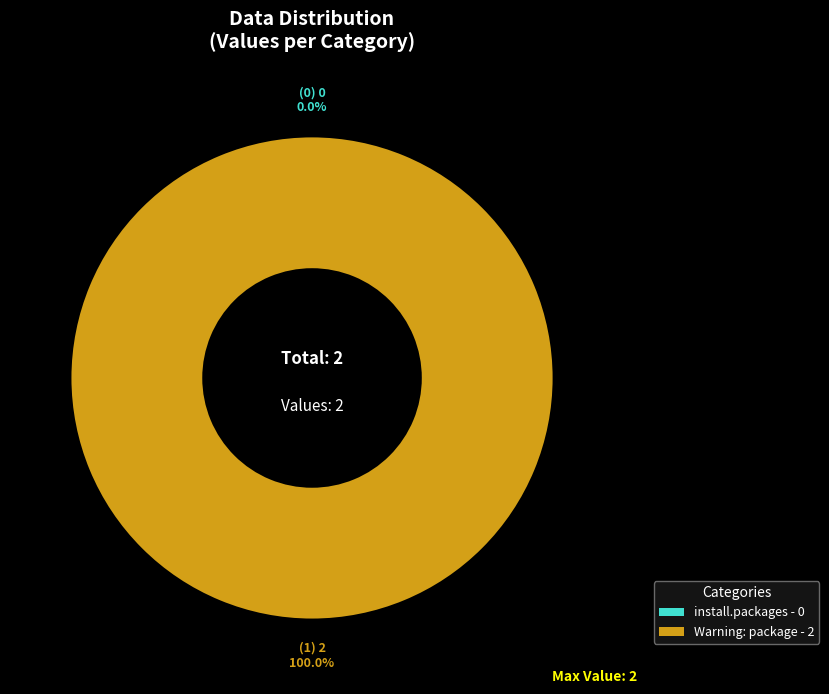

Between install.packages and Warning: package, which is larger?

Warning: package